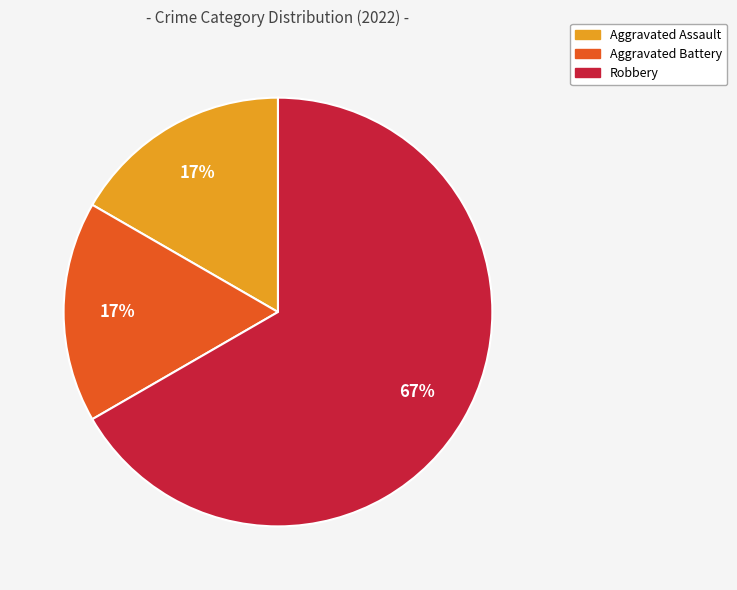

To the nearest percent, what is the average slice percentage?

33%